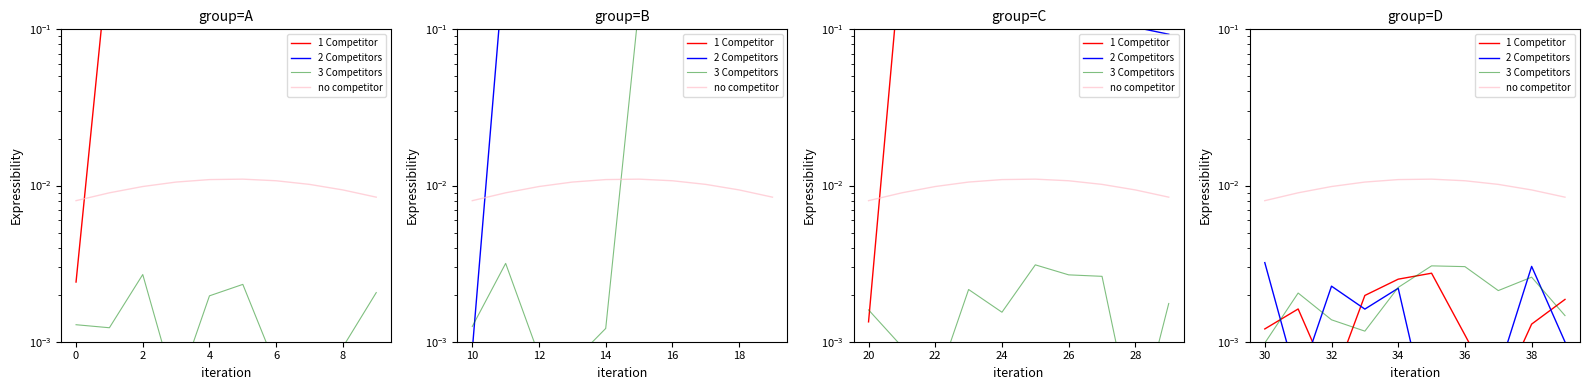

How many interior local peaks does the no competitor series have?

1